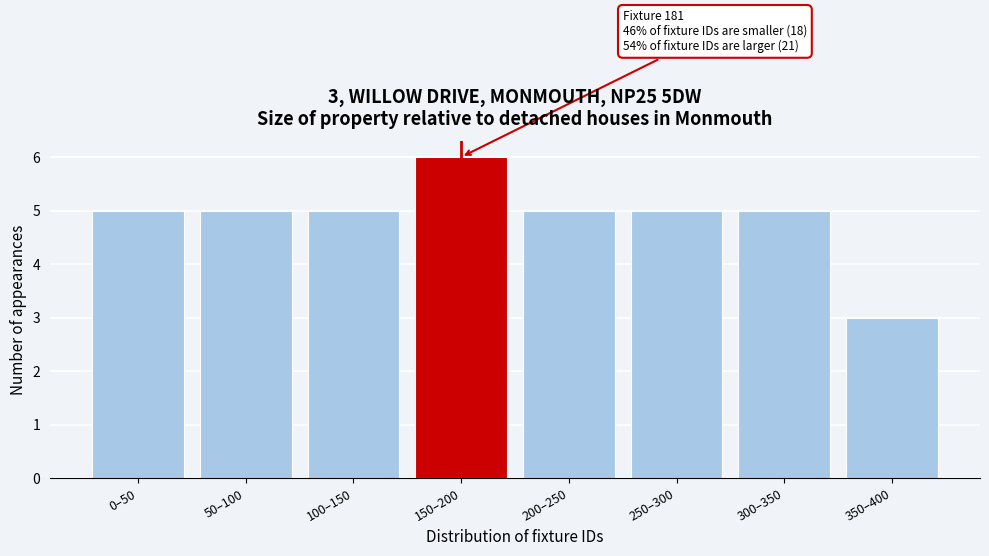

Reading left to right, list all the values displayed in this chart.

5	5	5	6	5	5	5	3